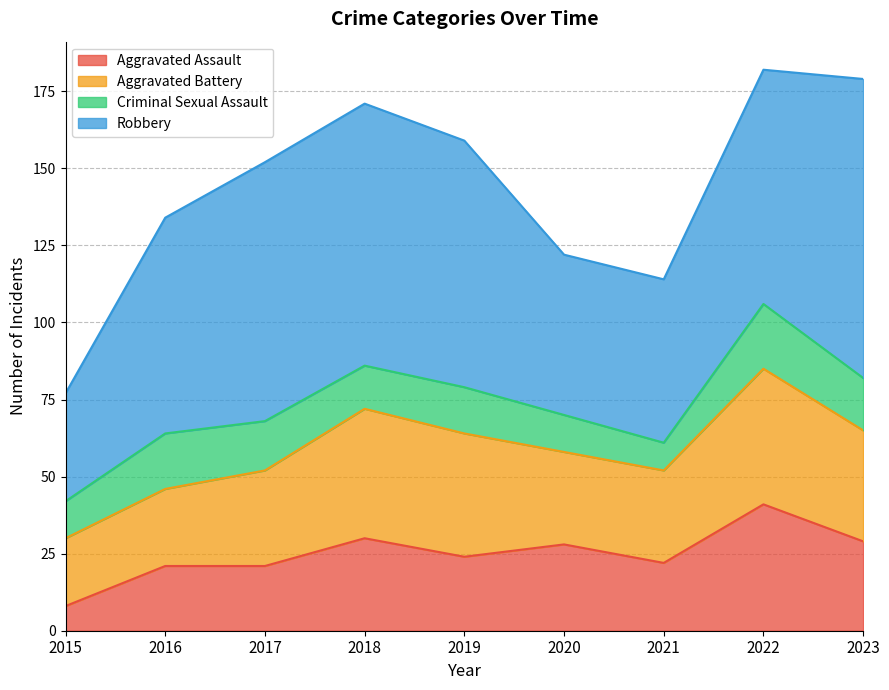

The Aggravated Assault series shows 14 at 2015. True or false?

False